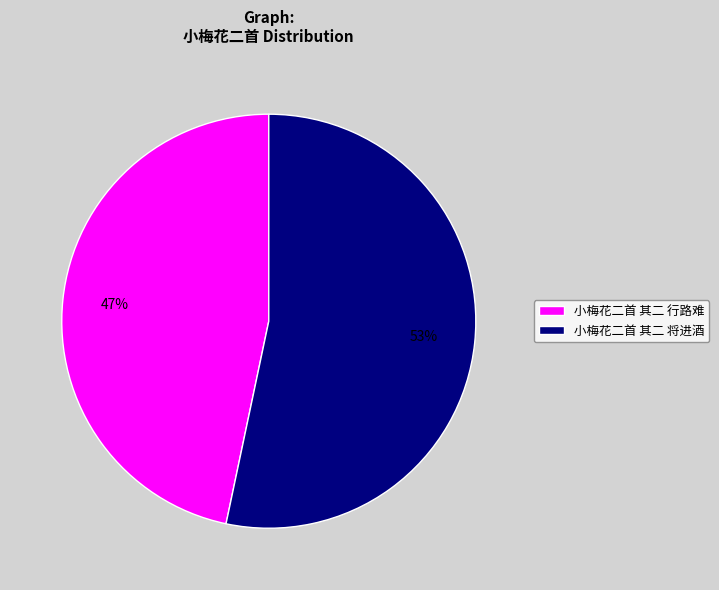

What is the largest slice in the pie chart?

小梅花二首 其二 将进酒